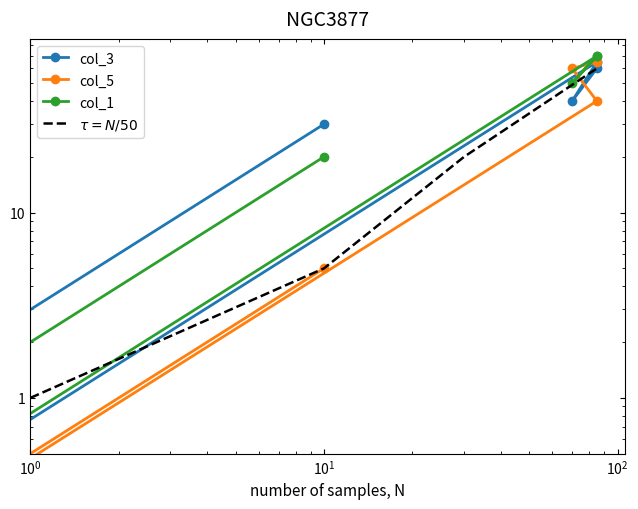

True or false: col_1 and col_3 intersect in this chart.

False